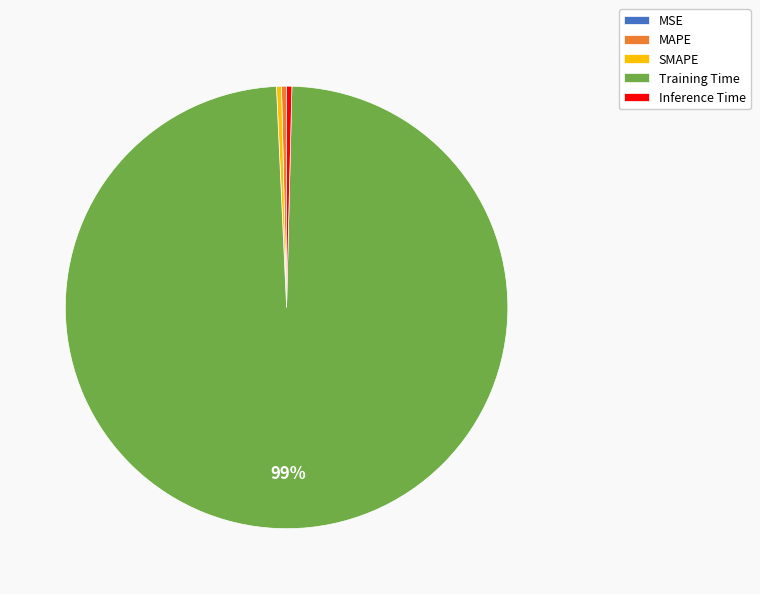

Between Training Time and Inference Time, which is larger?

Training Time